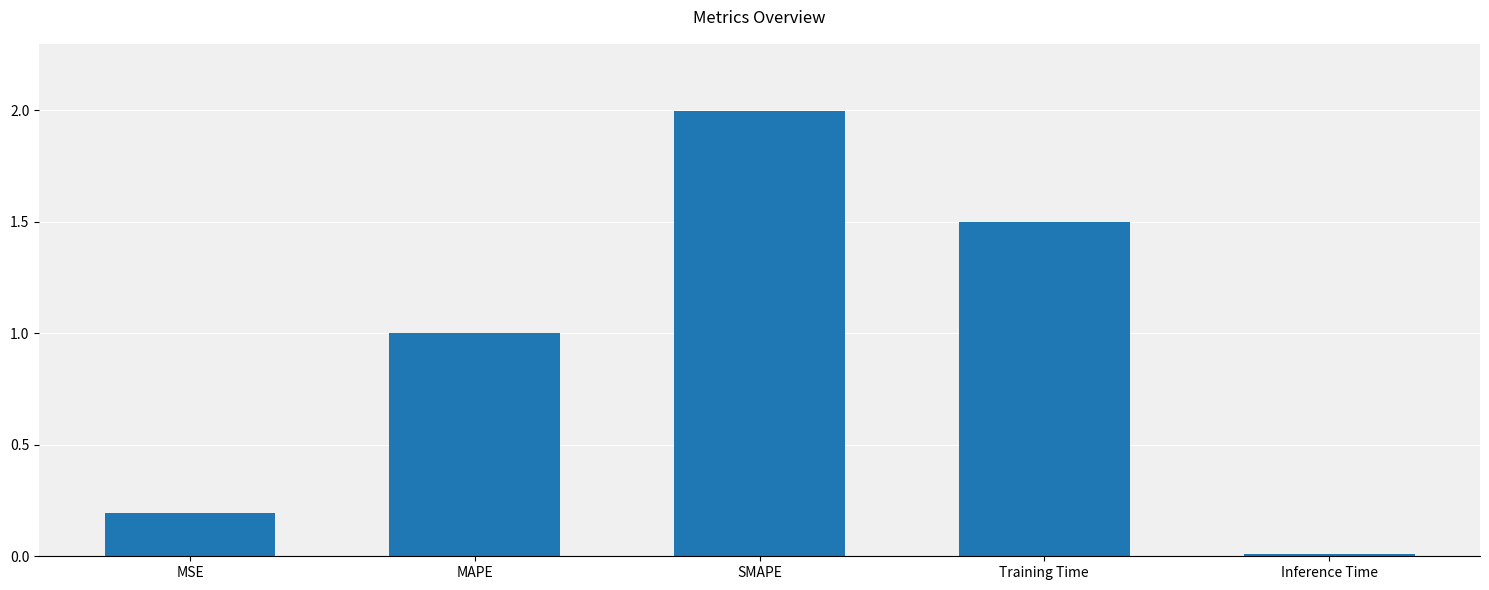

True or false: the data shows 0.0 at Inference Time.

True